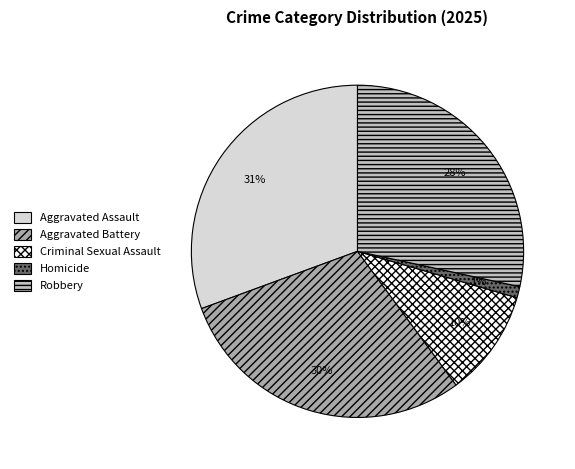

How many slices are in this pie chart?

5